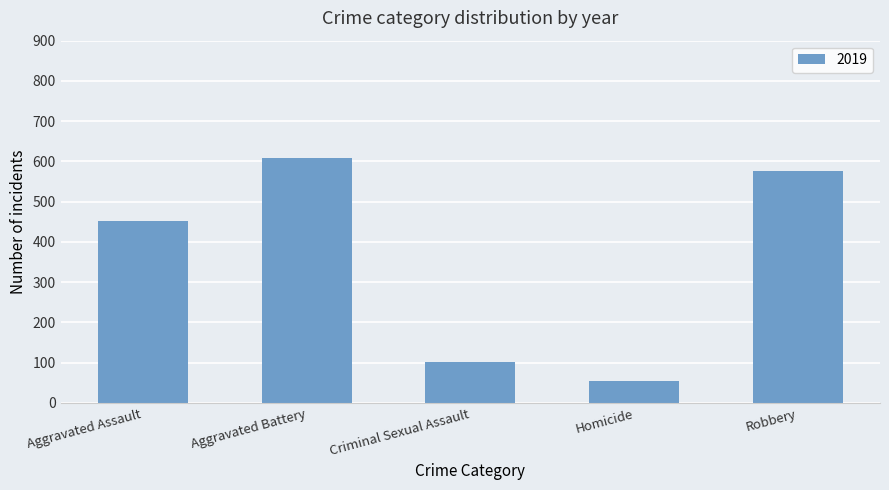

What is the minimum value shown in the chart?

53